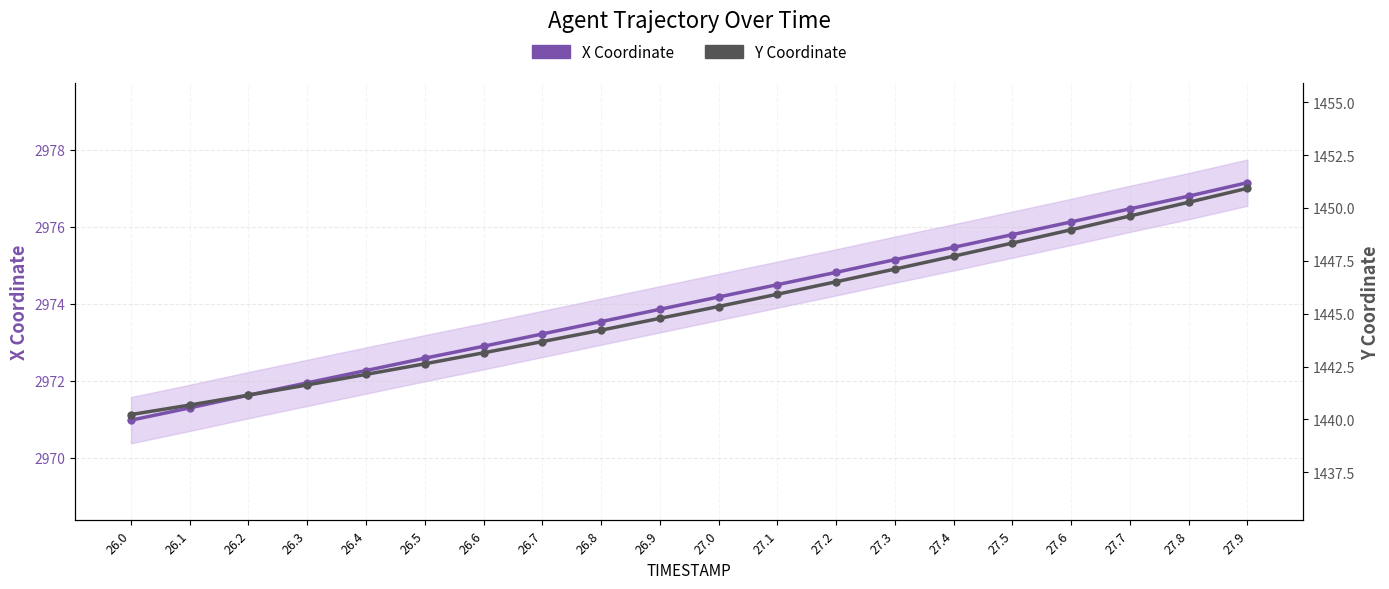

Is the value of Y Coordinate at 27.0 greater than the value of X Coordinate at 26.7?

No